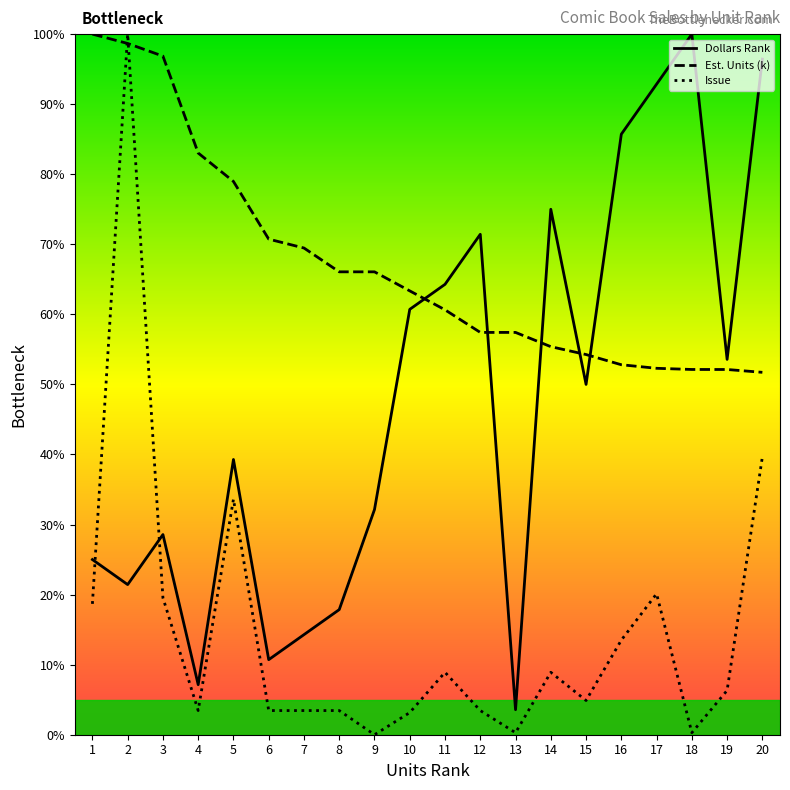

Where do Issue and Est. Units (k) first cross each other?

1 and 2